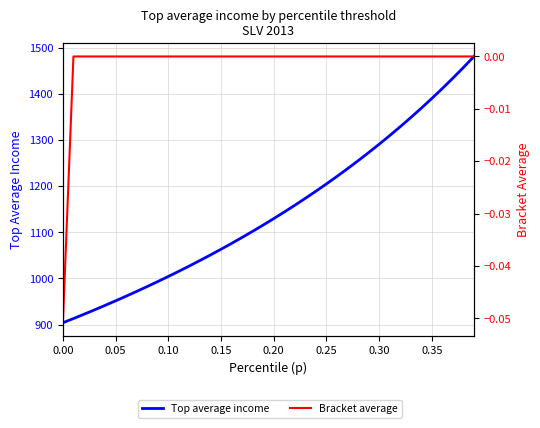

Reading right to left, transcribe all the data shown in this chart.

Top average income: 1481.7	1457.8	1434.7	1412.3	1390.5	1369.5	1349.0	1329.2	1309.9	1291.2	1273.0	1255.3	1238.1	1221.4	1205.1	1189.3	1173.8	1158.8	1144.1	1129.8	1115.9	1102.3	1089.0	1076.0	1063.3	1051.0	1038.9	1027.1	1015.6	1004.3	993.2	982.4	971.9	961.5	951.4	941.5	931.8	922.3	913.0	903.8
Bracket average: 0.0	0.0	0.0	0.0	0.0	0.0	0.0	0.0	0.0	0.0	0.0	0.0	0.0	0.0	0.0	0.0	0.0	0.0	0.0	0.0	0.0	0.0	0.0	0.0	0.0	0.0	0.0	0.0	0.0	0.0	0.0	0.0	0.0	0.0	0.0	0.0	0.0	0.0	0.0	-0.1